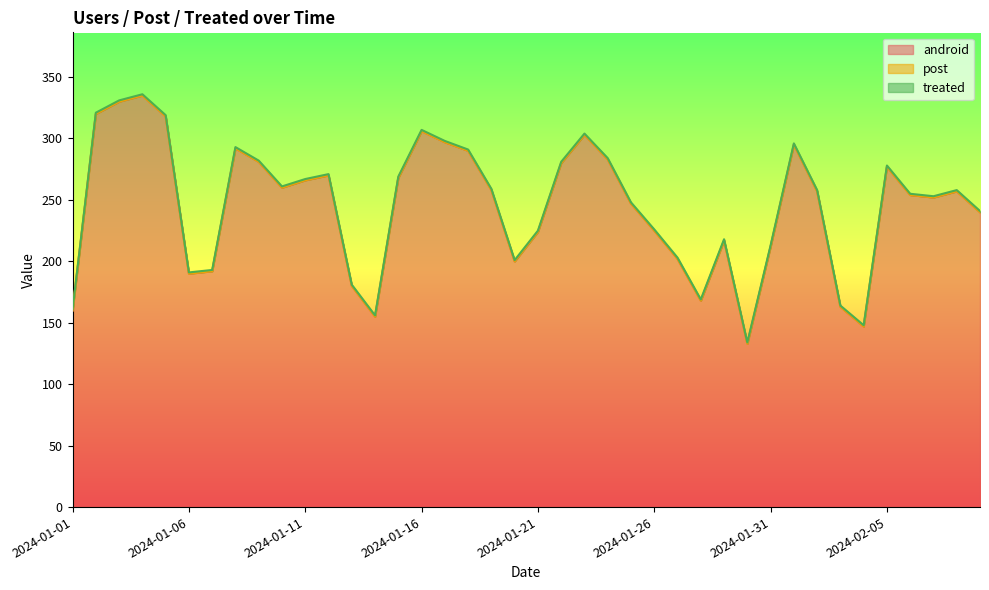

True or false: treated and android cross at least once.

False